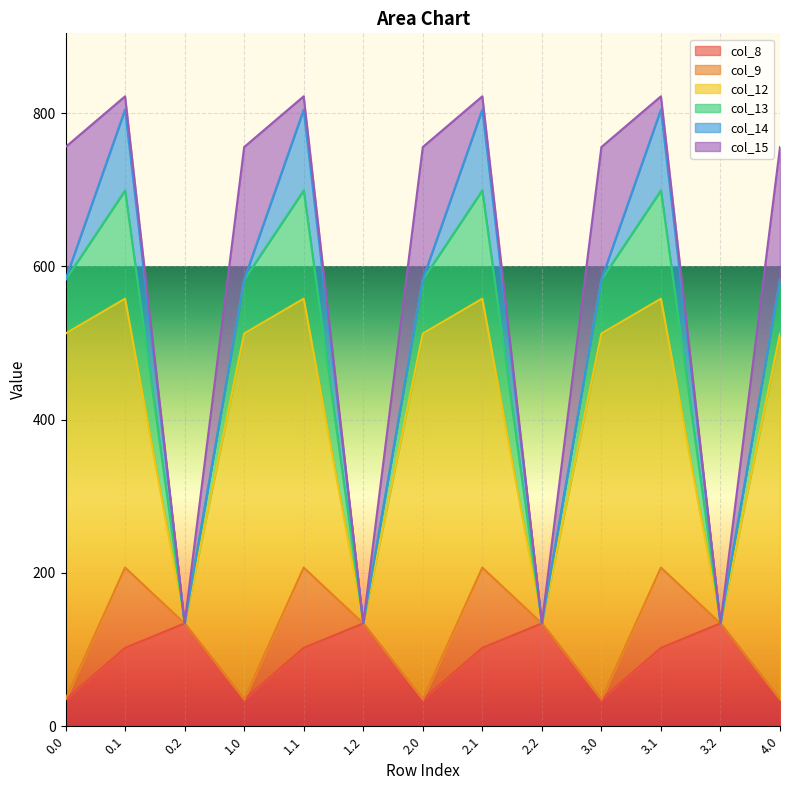

What is the maximum value for col_8?

134.2